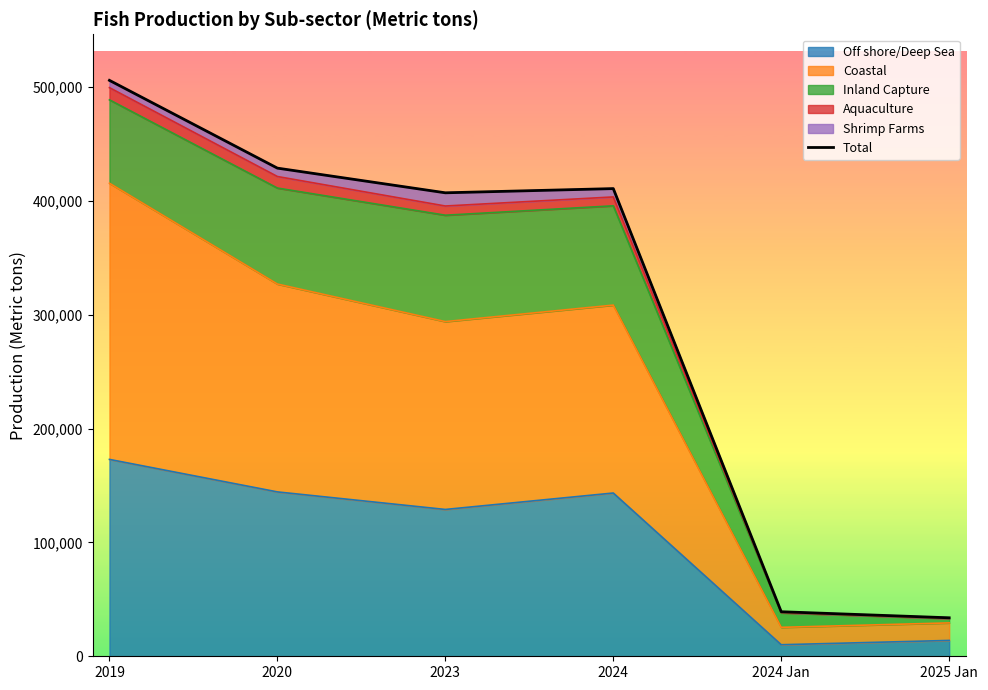

The chart shows a value of 39120 at 2024 Jan. True or false?

True